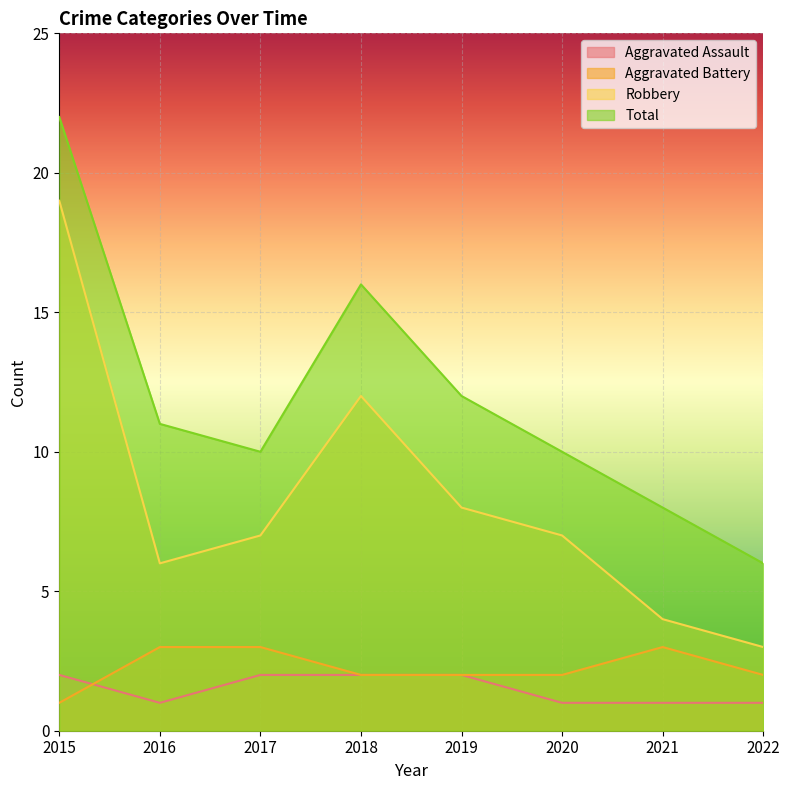

How many data points in Aggravated Battery are above 2?

3